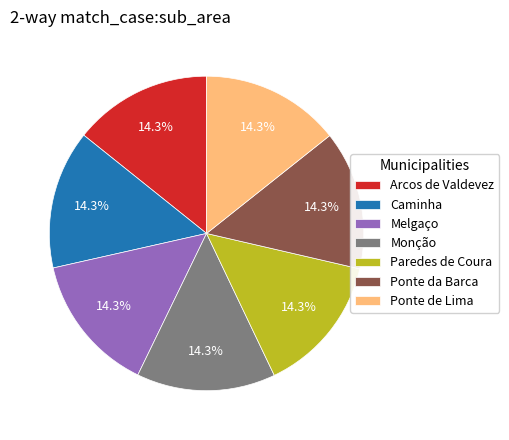

Is Ponte de Lima the majority of the pie?

No